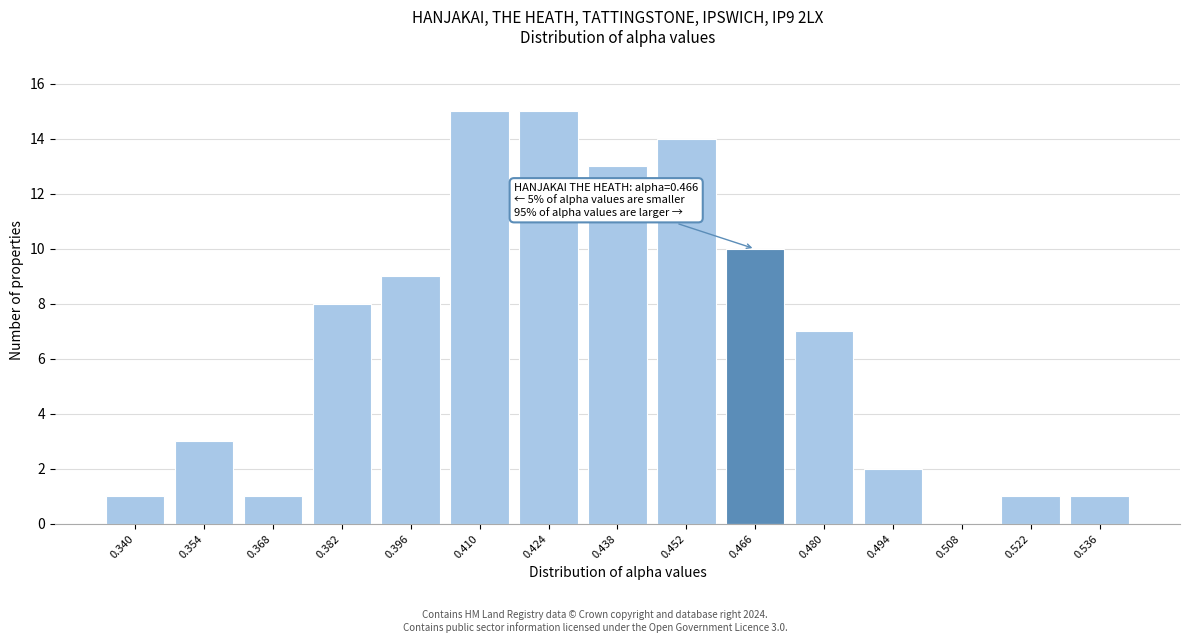

Reading left to right, extract all data points from this chart.

0.340=1	0.354=3	0.368=1	0.382=8	0.396=9	0.410=15	0.424=15	0.438=13	0.452=14	0.466=10	0.480=7	0.494=2	0.508=0	0.522=1	0.536=1